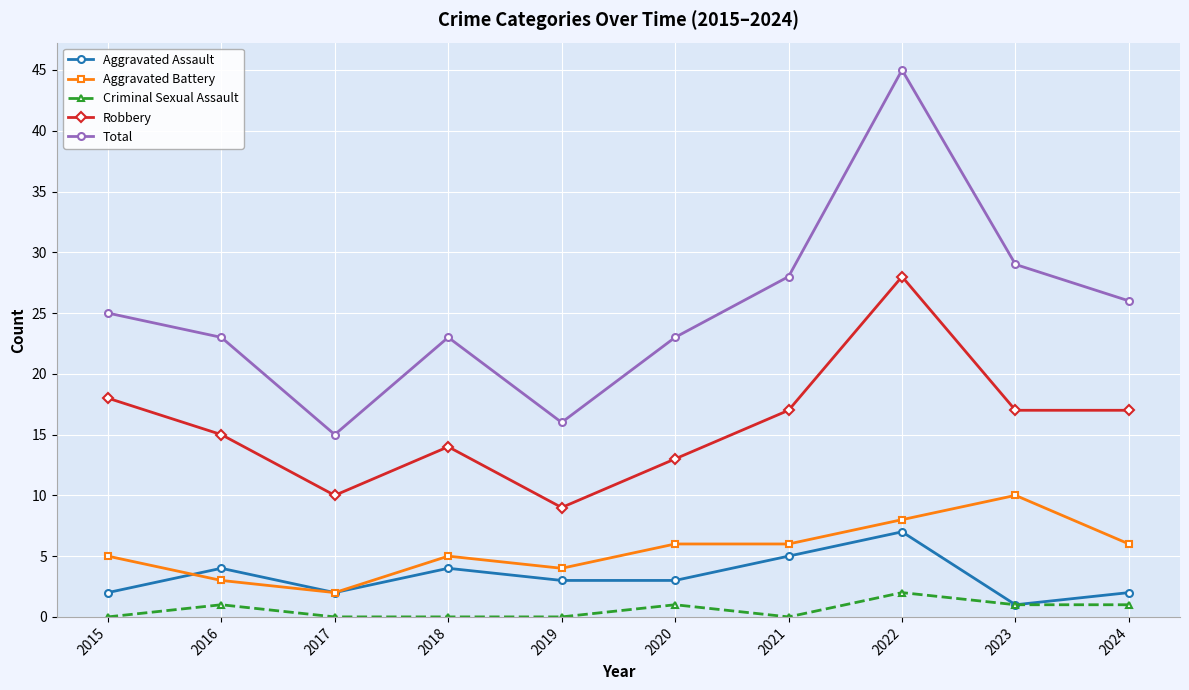

What is the difference between the highest and lowest values at 2015?

25